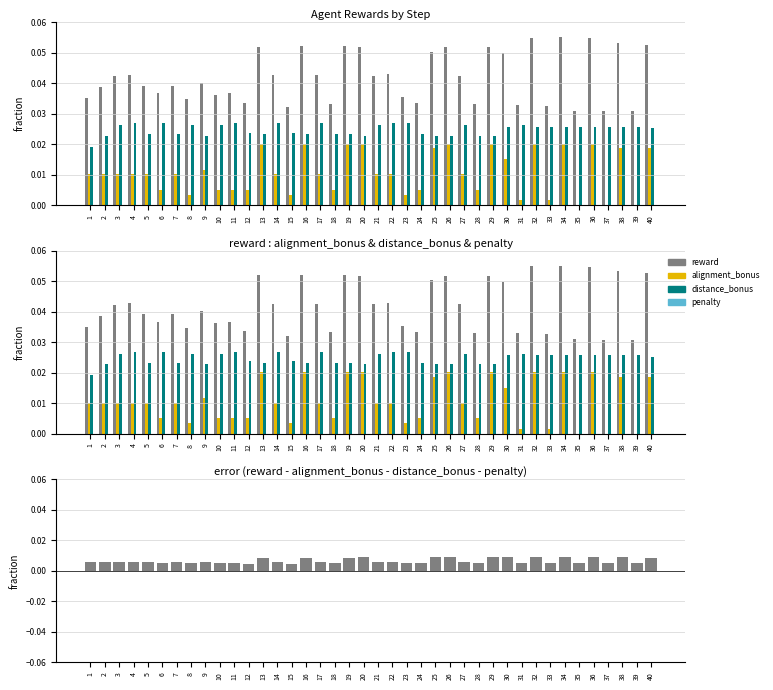

Count the number of categories in the chart.

40